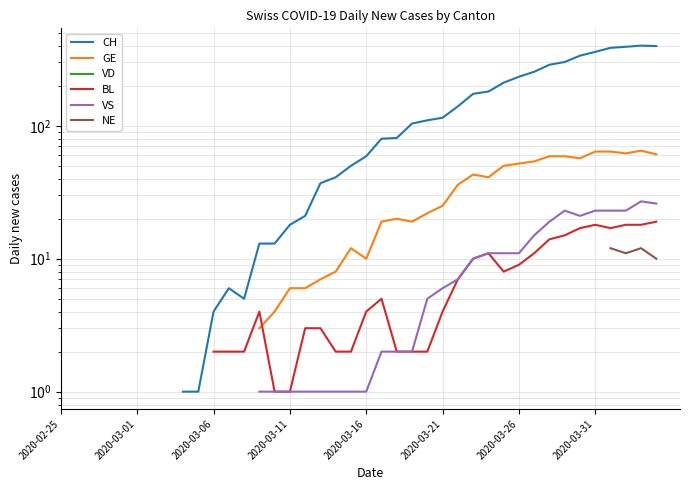

How many values in the CH series are below 59?

12